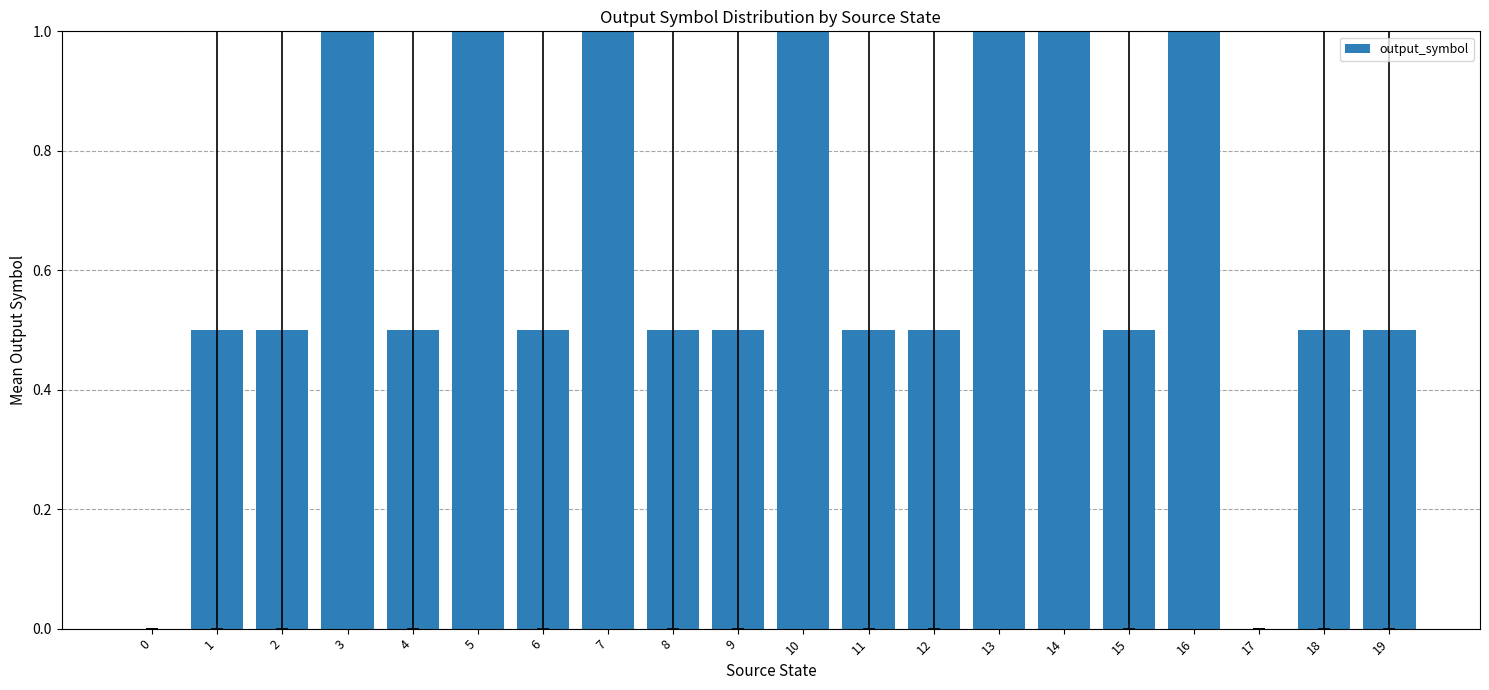

True or false: the data shows 0.5 at 4.

True